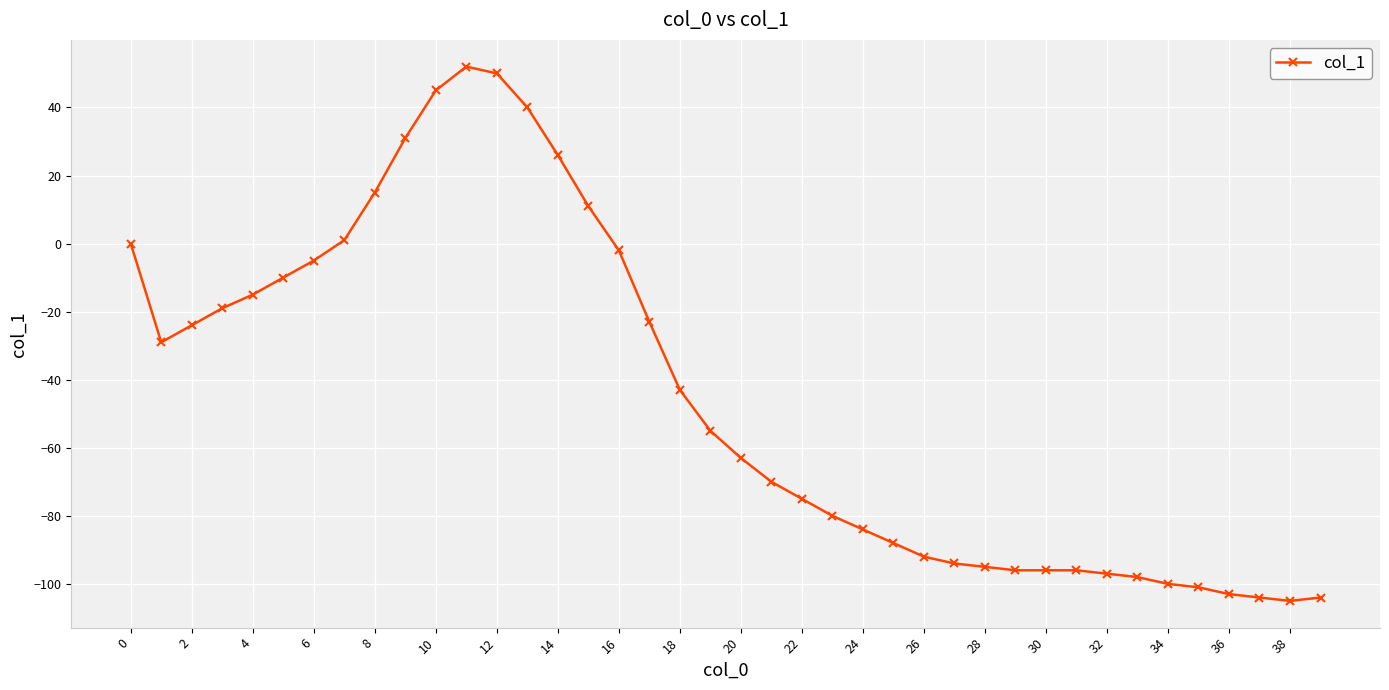

What is the minimum value shown in the chart?

-105